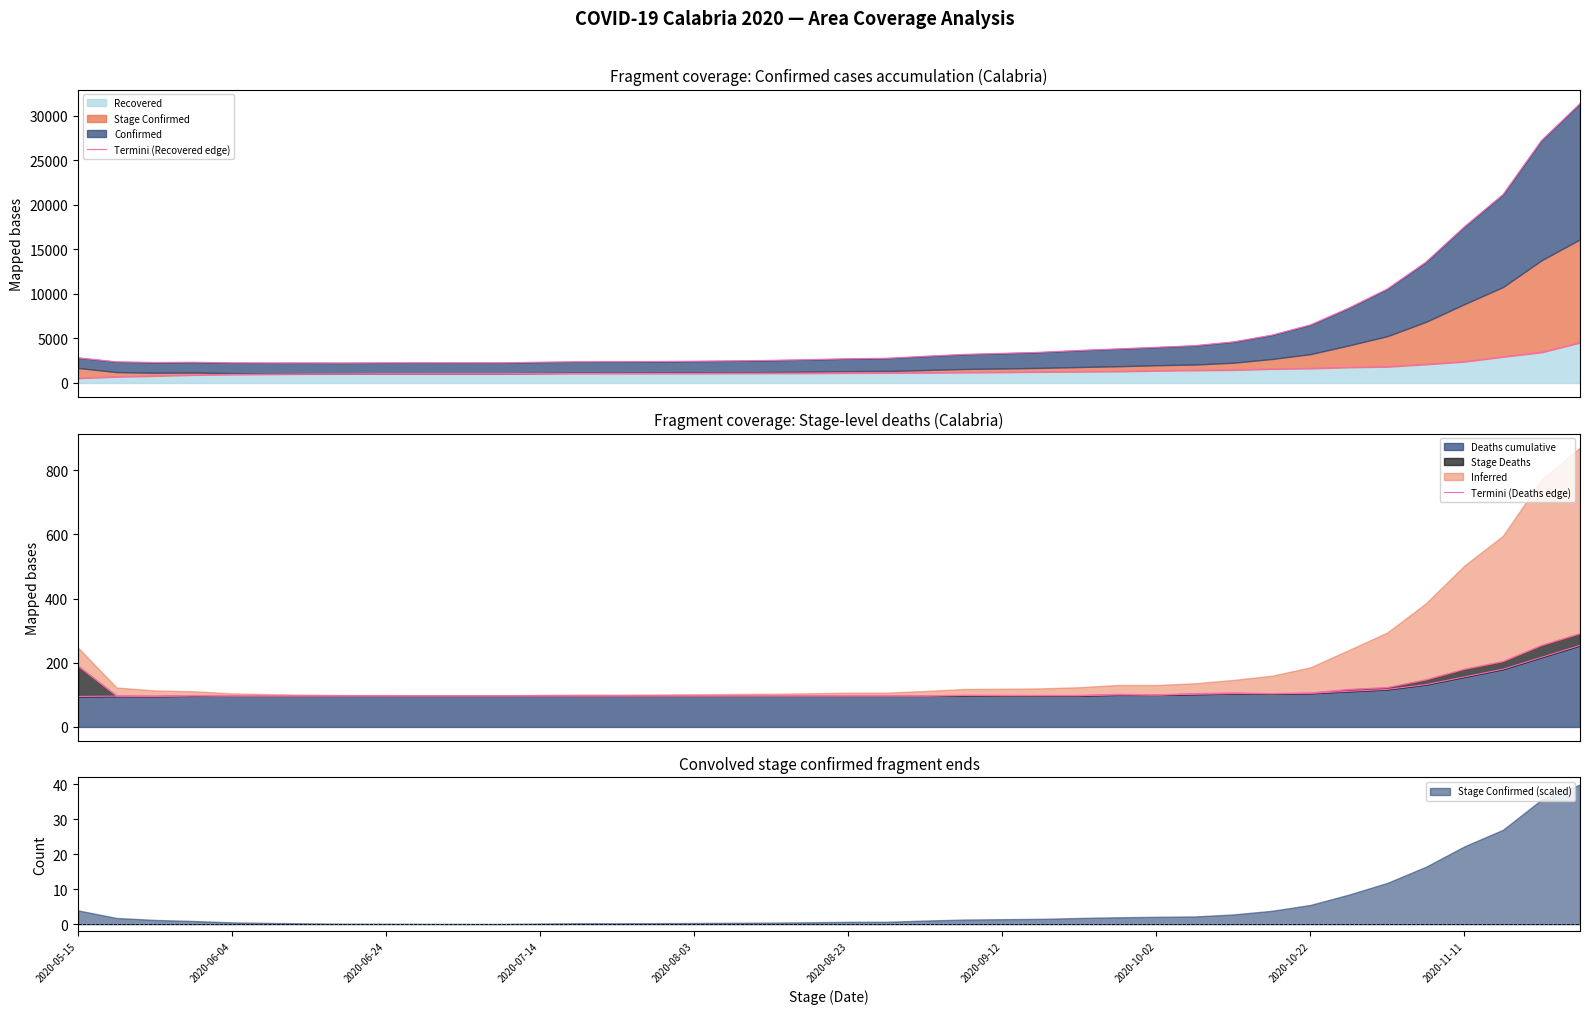

What is the lowest value of the Deaths cumulative series?

95